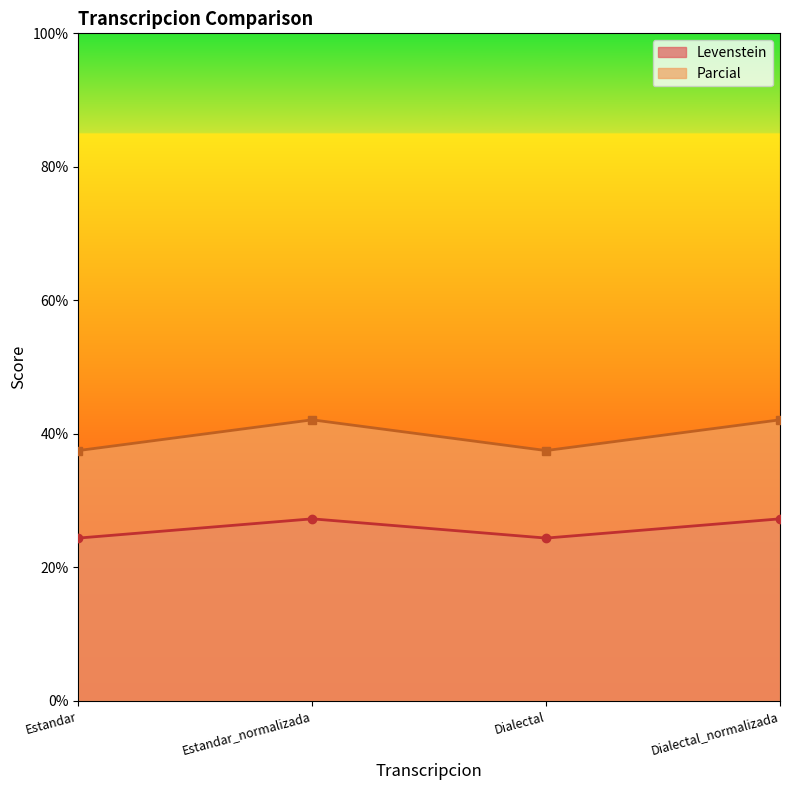

What are all the series names shown in the legend?

Levenstein, Parcial